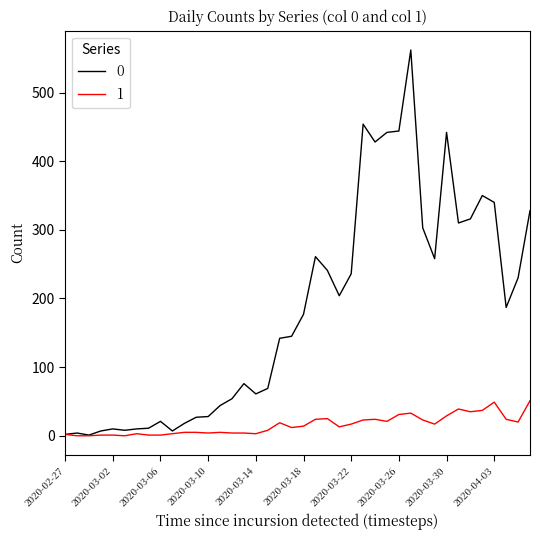

Rank the series by their average value, from lowest to highest.

1, 0